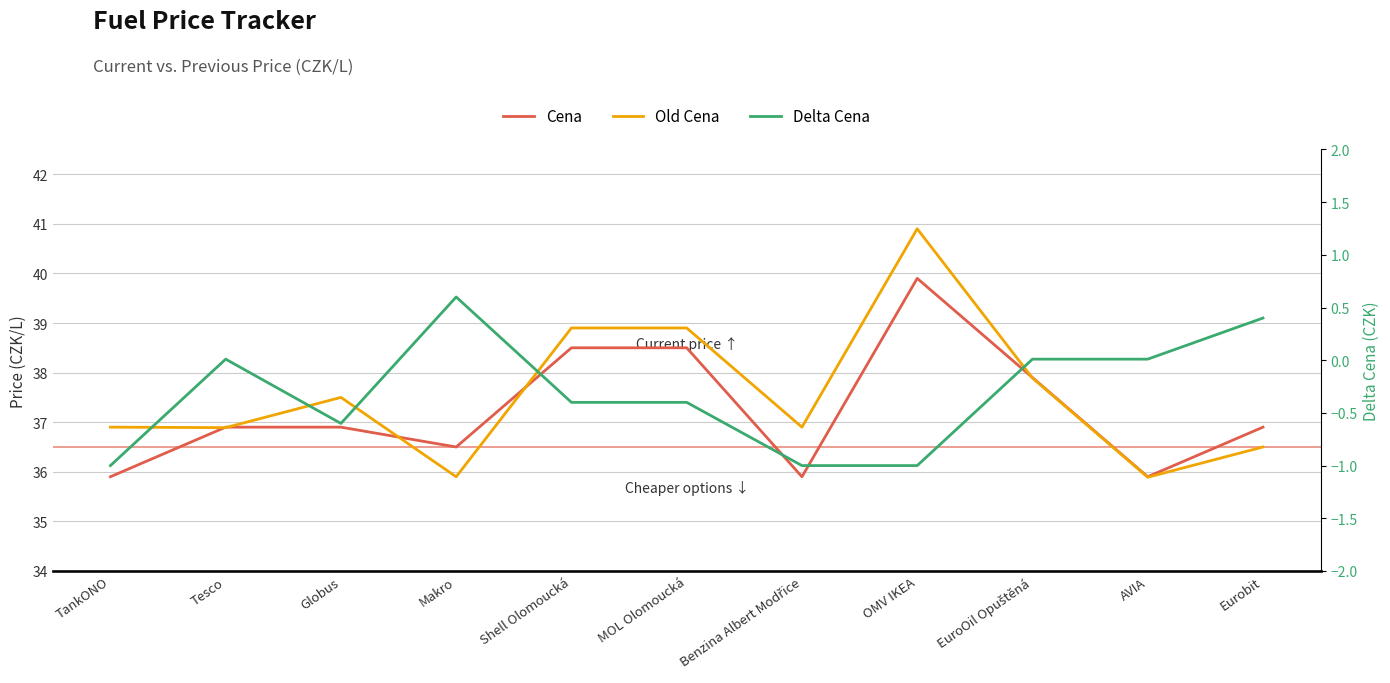

The Old Cena series shows 36.9 at Benzina Albert Modřice. True or false?

True